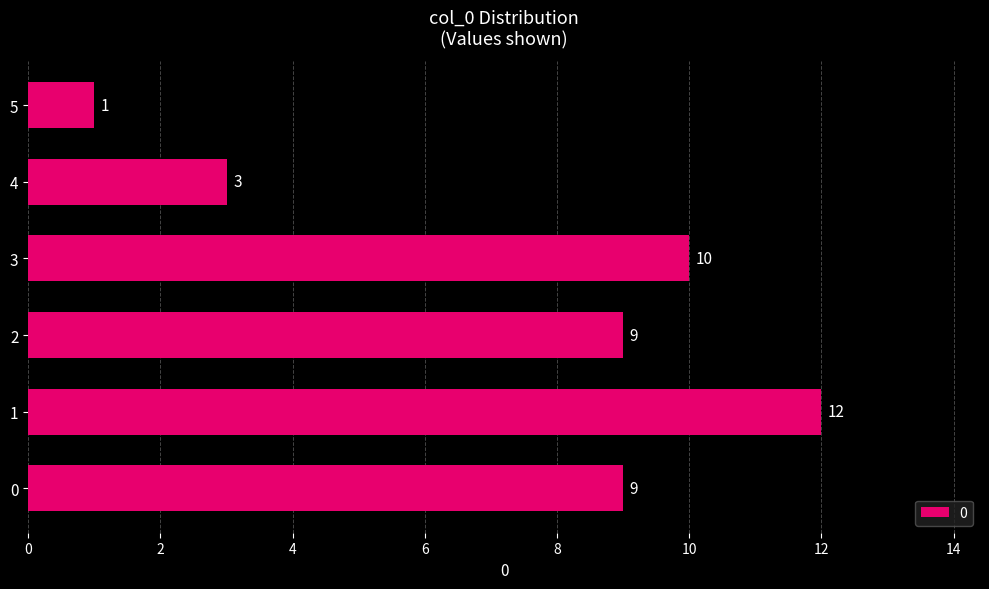

What is the average value?

7